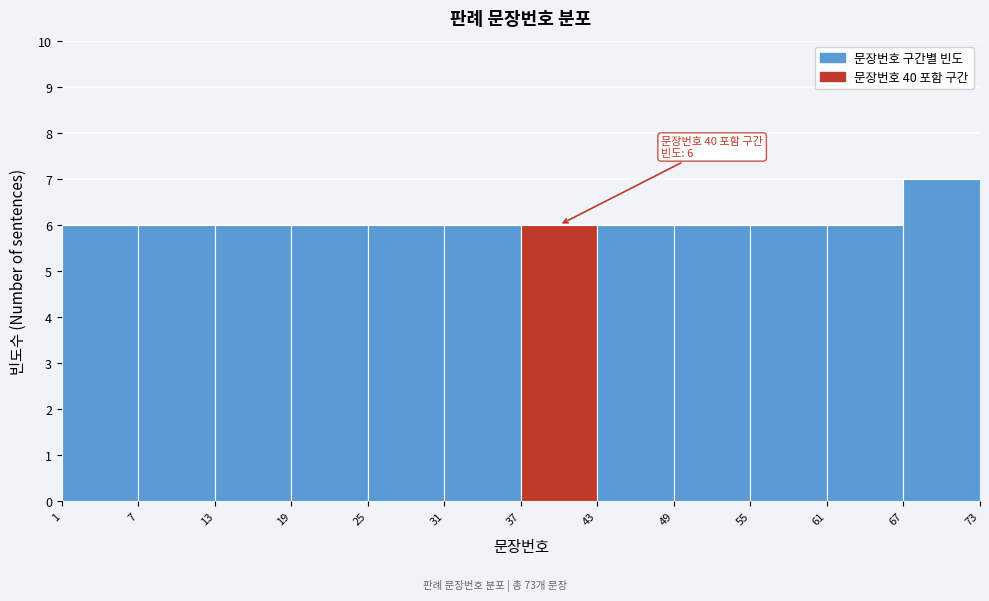

Which range on the x-axis has the tallest bar?

67 to 73